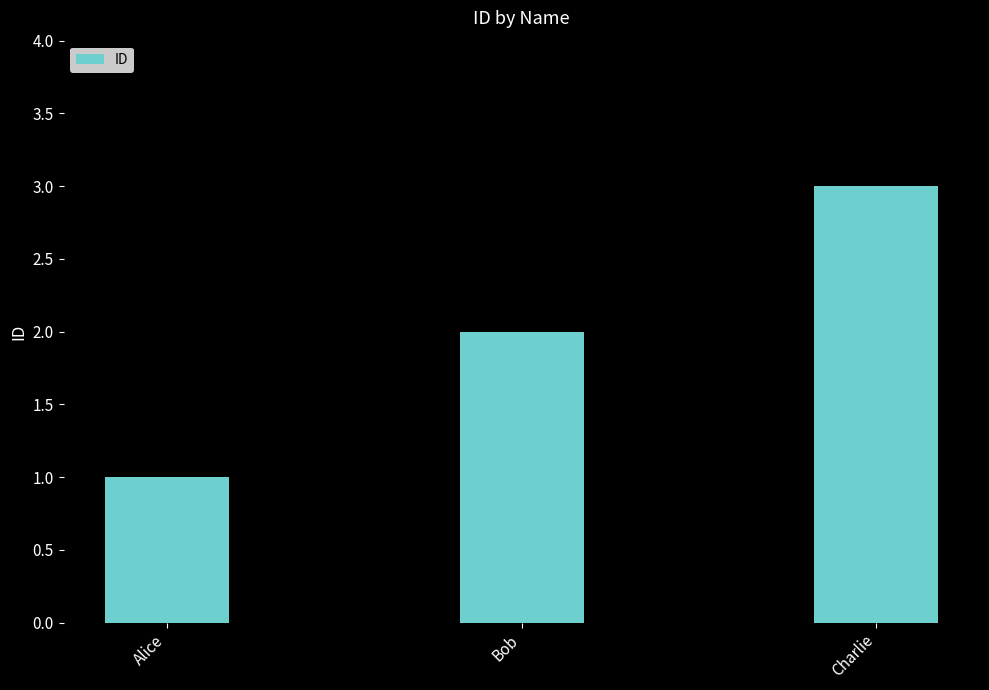

The chart shows a value of 5 at Charlie. True or false?

False